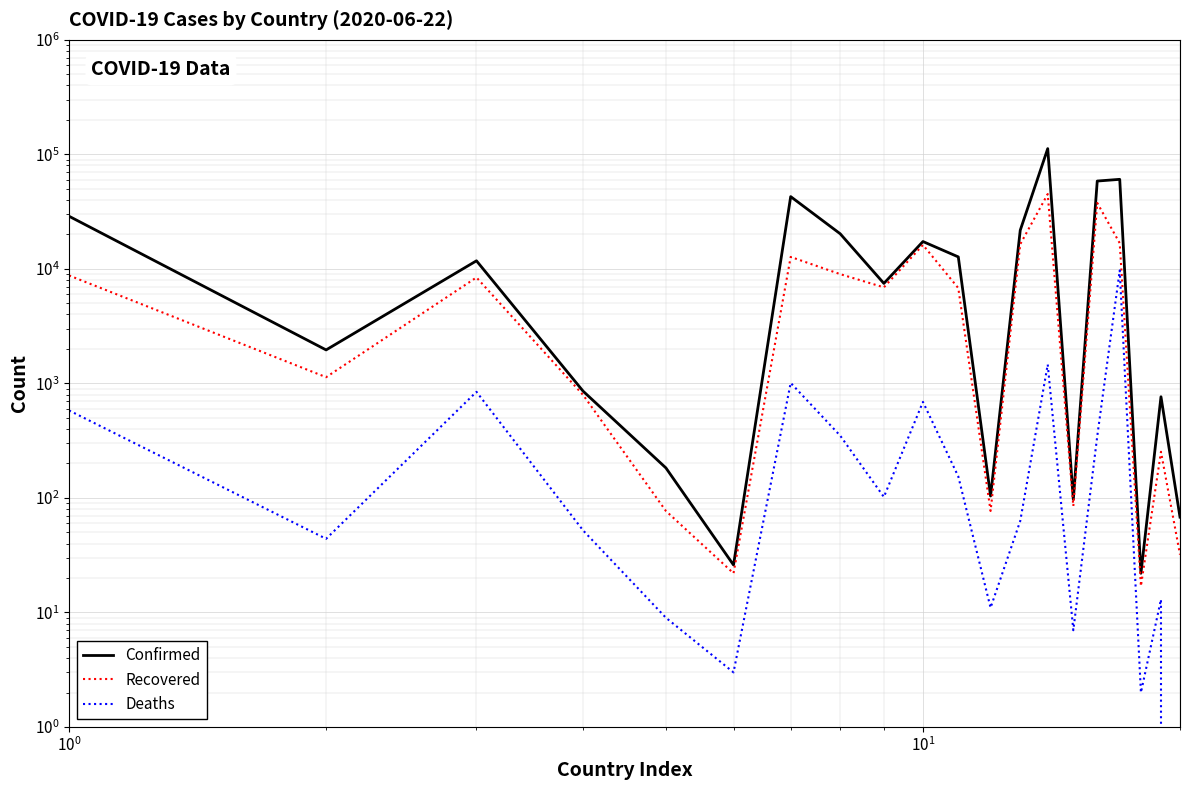

Which series has the widest spread of values?

Confirmed